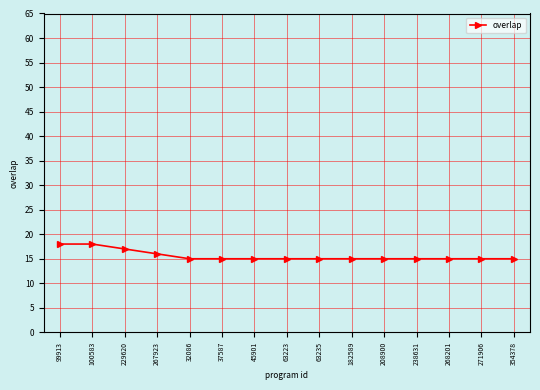

What is the change in value from 99913 to 271906?

-3